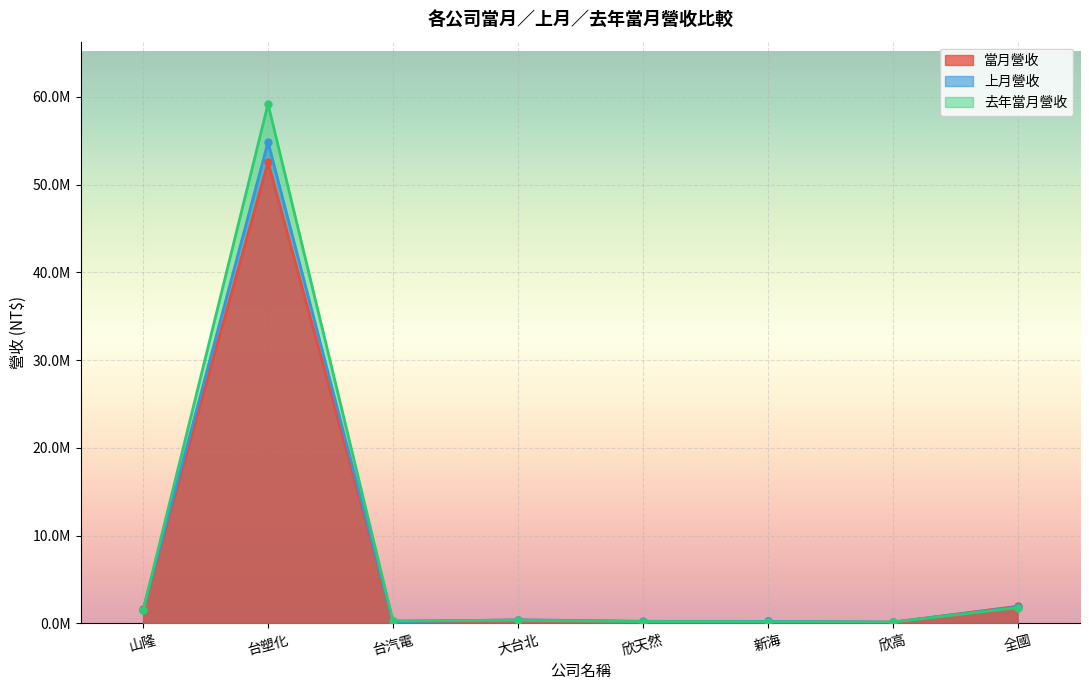

What is the difference between the highest and lowest values at 欣天然?

31821